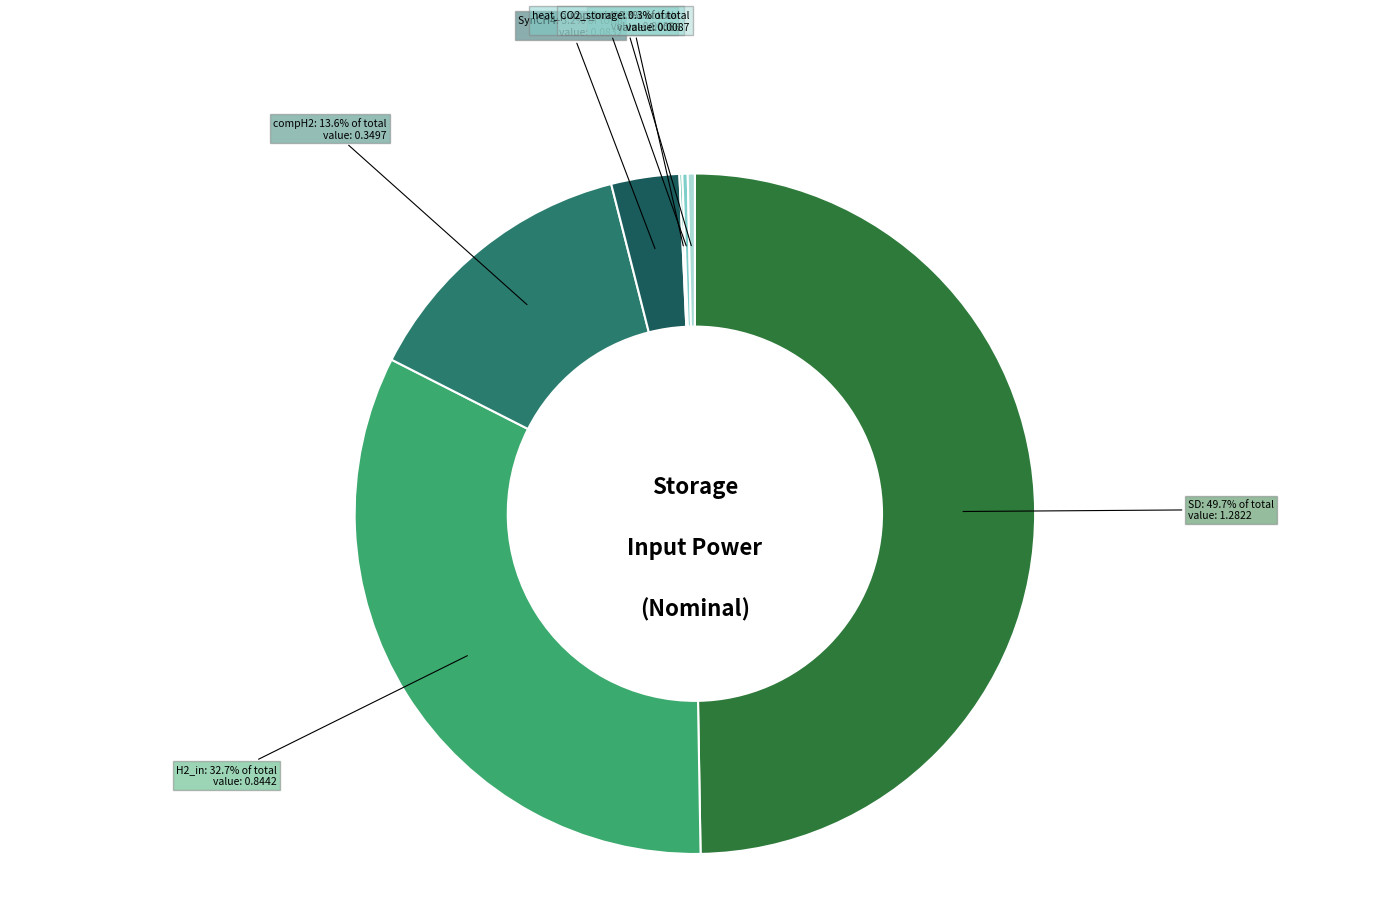

Rank the categories by value from lowest to highest.

dac, heat_pump_mid, CO2_storage, SynCH4, compH2, H2_in, SD